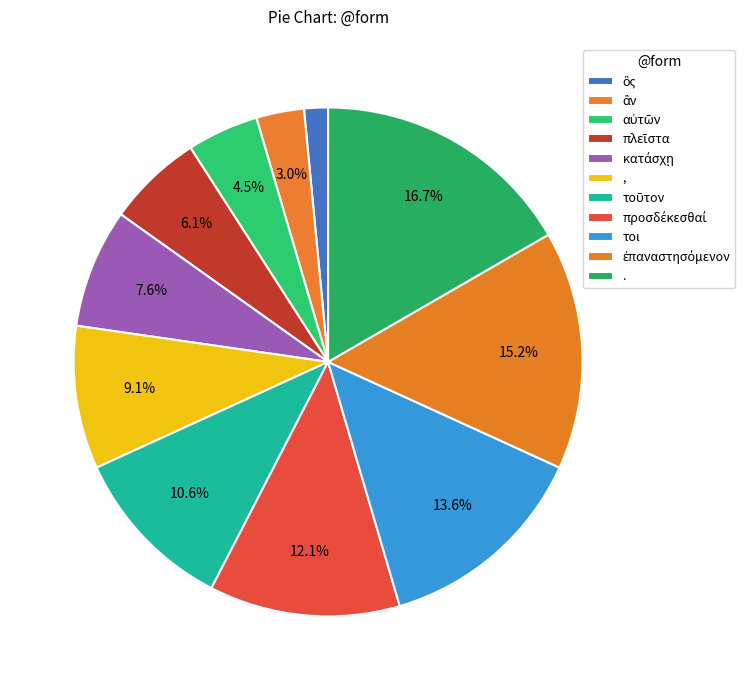

What is the ratio of the value at ἂν to the value at .?

0.2